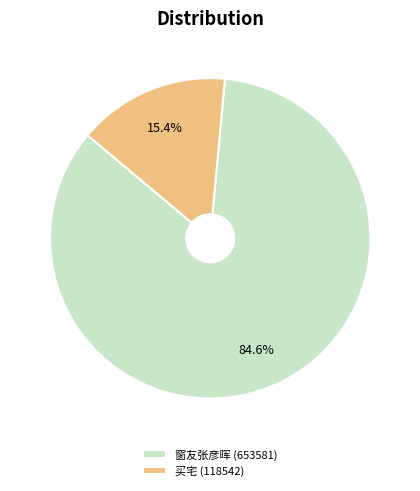

Rank the categories by value from highest to lowest.

窗友张彦晖 (653581), 买宅 (118542)